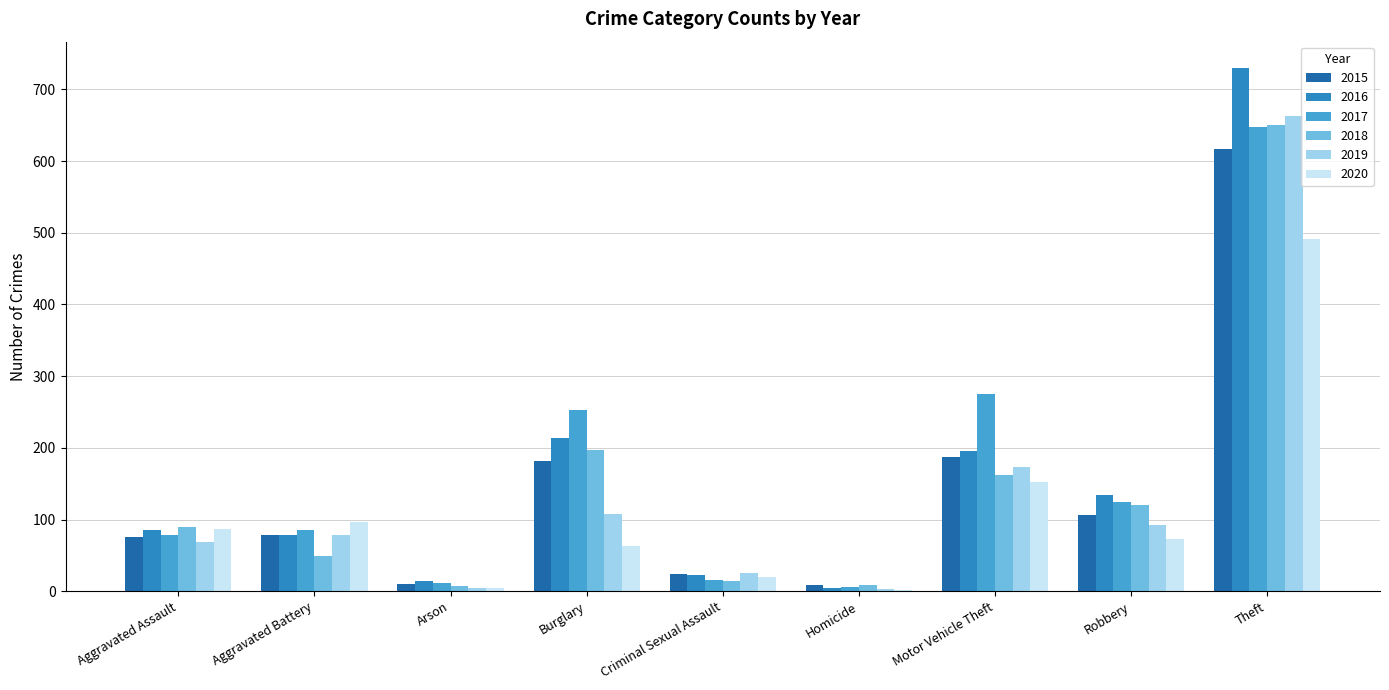

What is the maximum value for 2016?

730